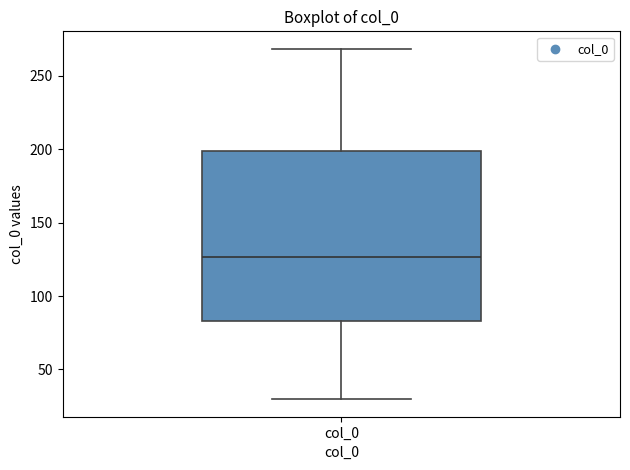

Where is the lower edge of the box for col_0 on the y-axis? The values are not printed on the chart, so give them approximately, as read against the axis.

85